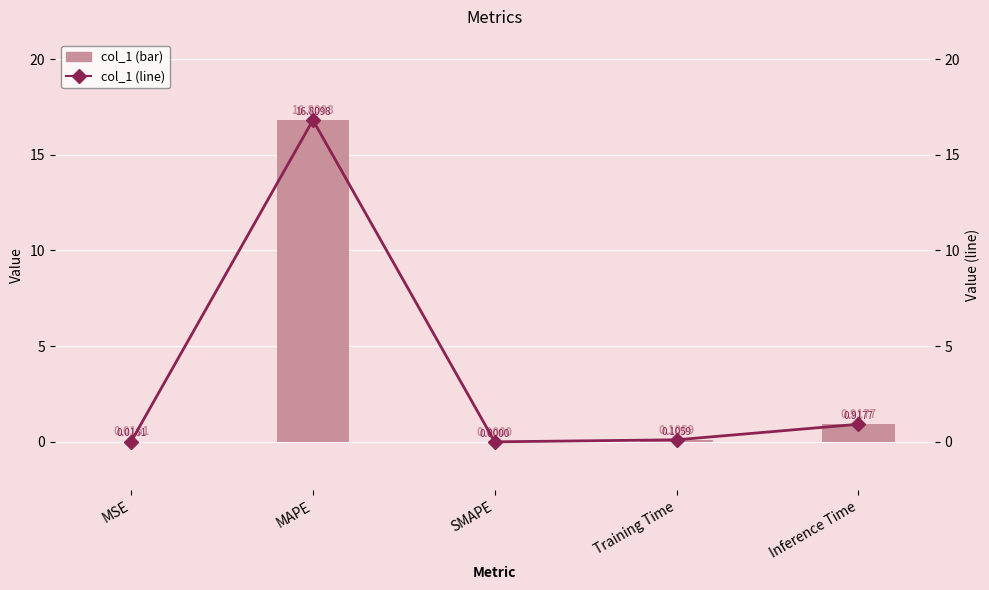

True or false: col_1 (line) has a value of 0.2 at Inference Time.

False